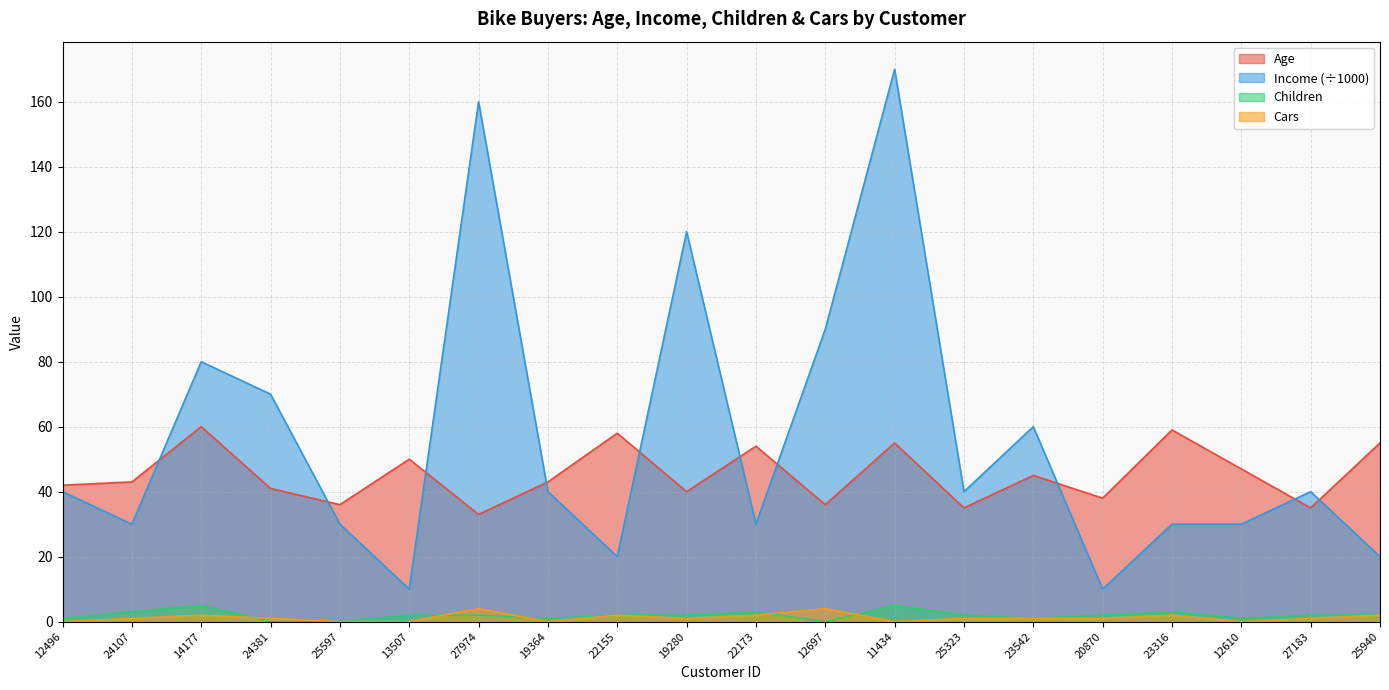

List the labels in order of Cars value, largest first.

27974, 12697, 14177, 22155, 22173, 23316, 25940, 24107, 24381, 19280, 25323, 23542, 20870, 27183, 12496, 25597, 13507, 19364, 11434, 12610